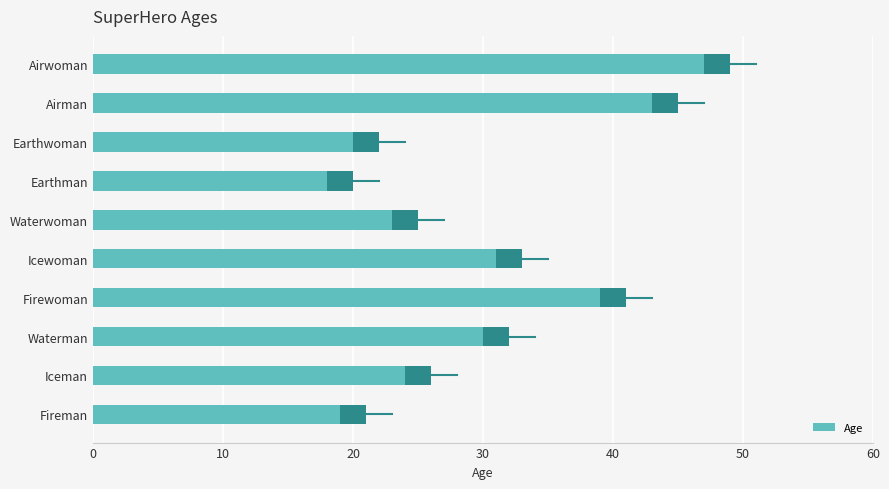

What is the difference between the maximum and minimum values?

29